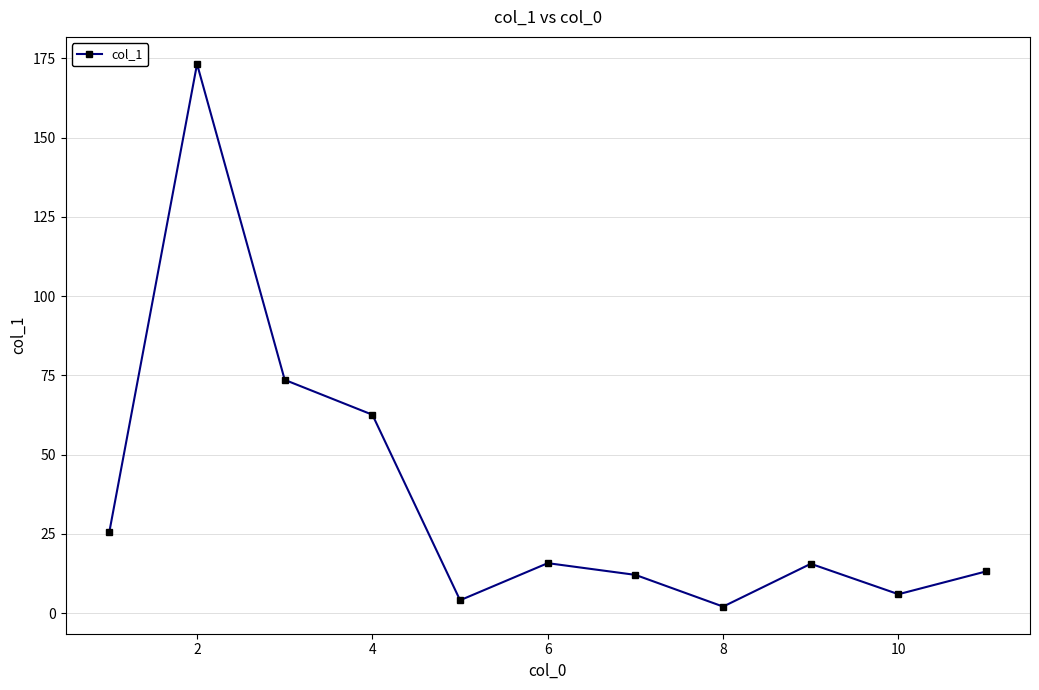

What is the difference between the maximum and minimum values?

171.1